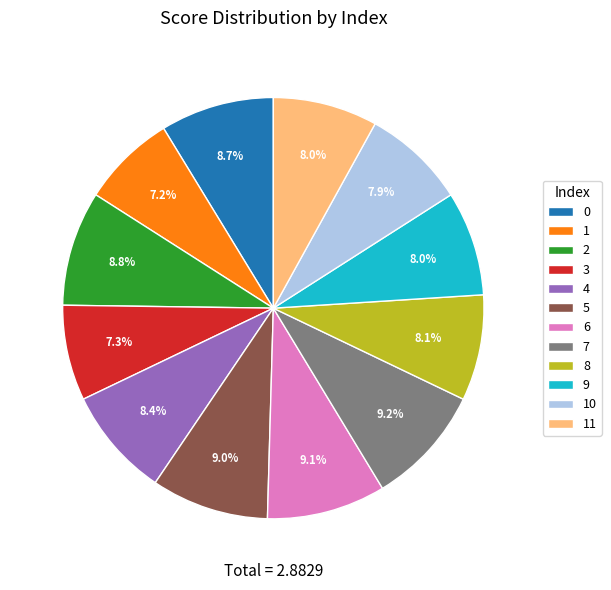

Between 1 and 10, which is larger?

10